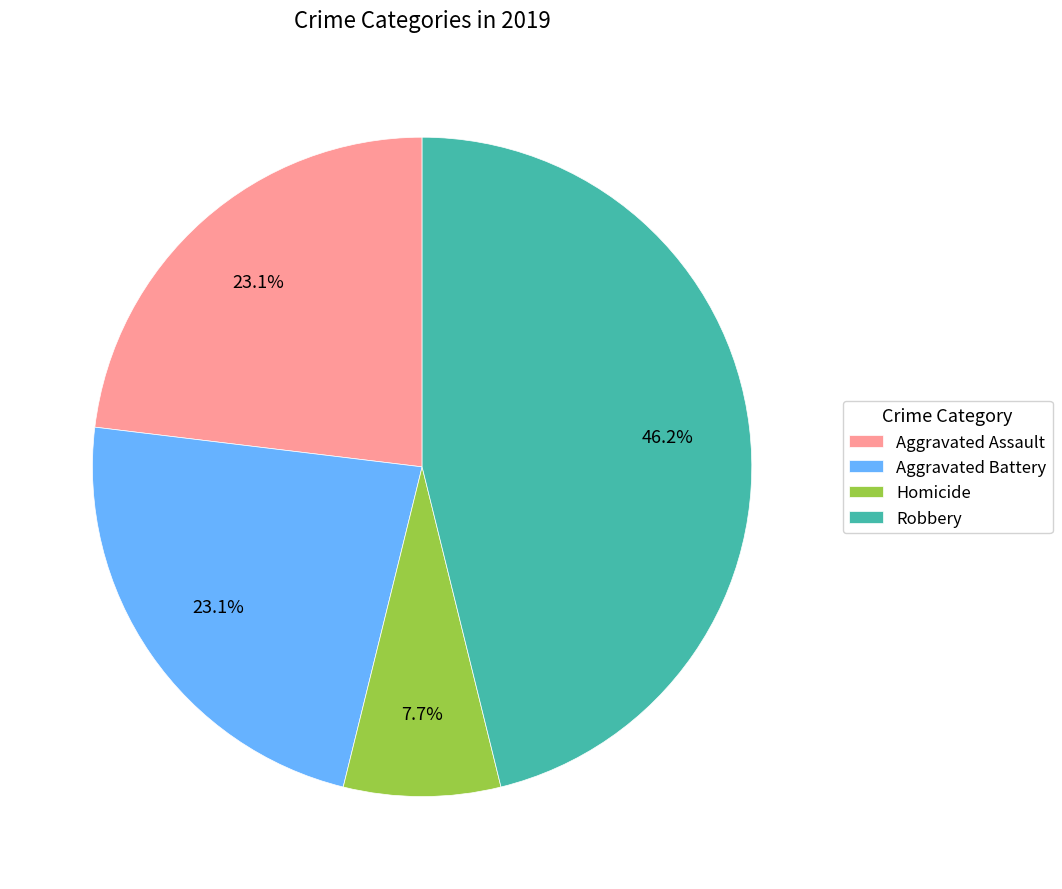

Is the sum of Aggravated Assault and Aggravated Battery greater than half?

No